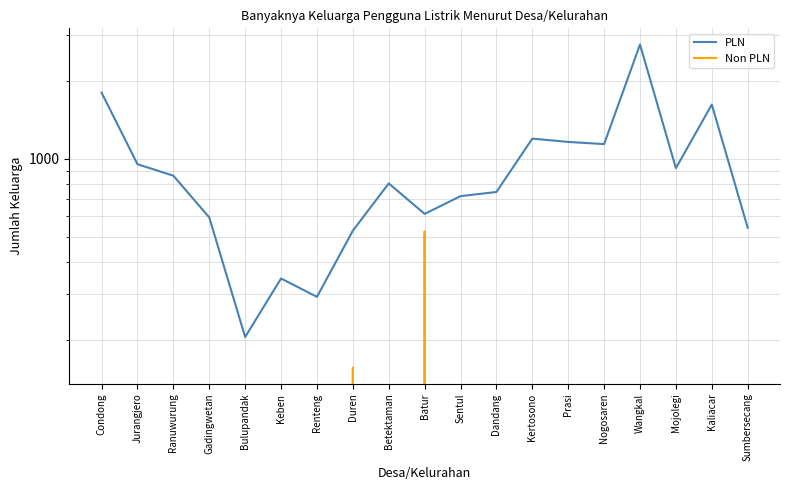

What is the spread (max minus min) of values at Renteng?

293